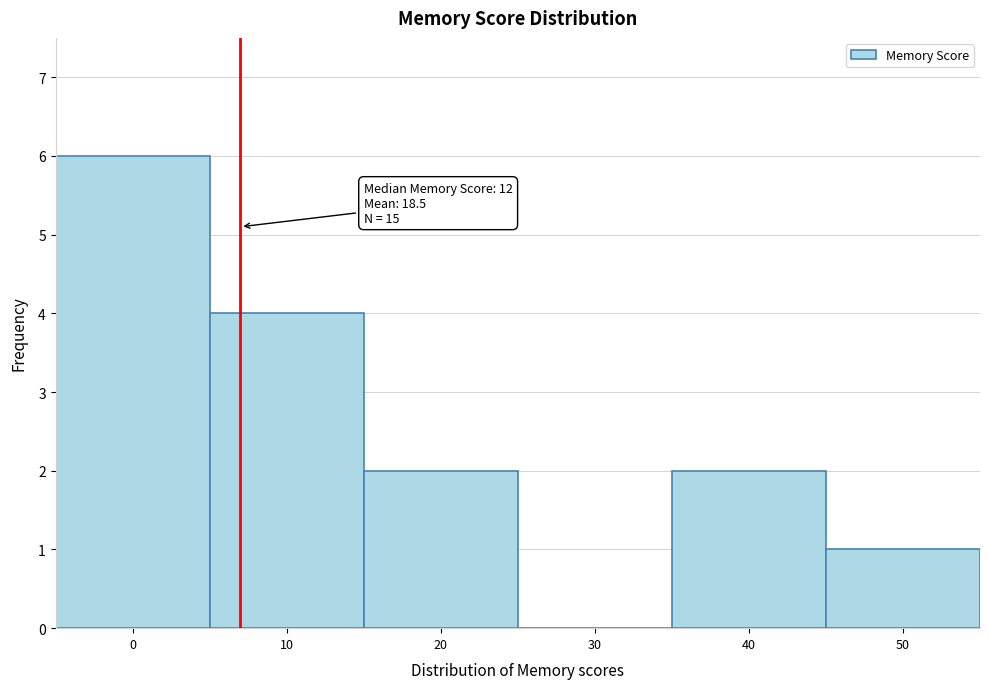

Reading left to right, extract all data points from this chart.

0=6	10=4	20=2	30=0	40=2	50=1